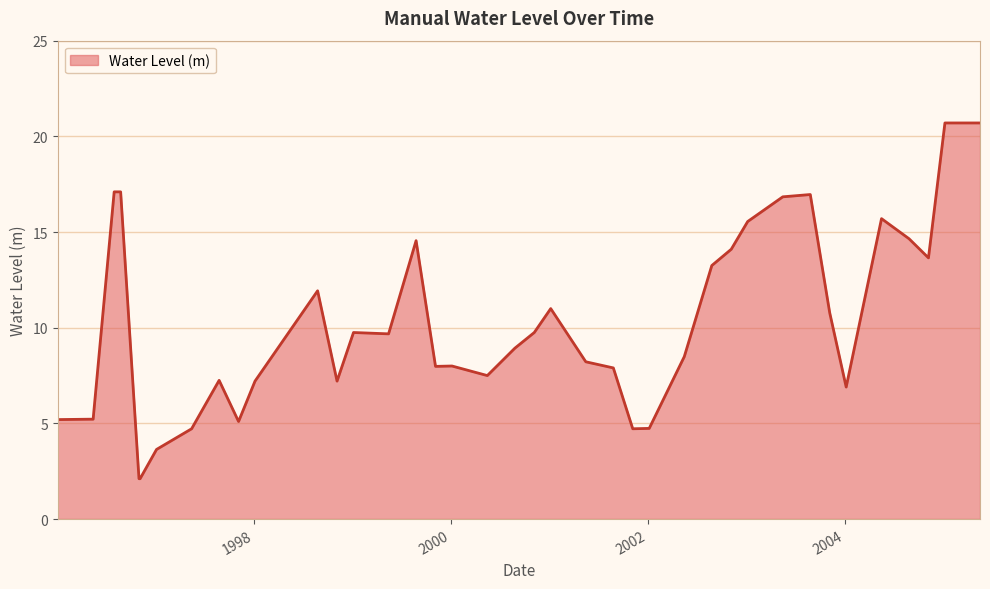

What is the maximum value shown in the chart?

20.7